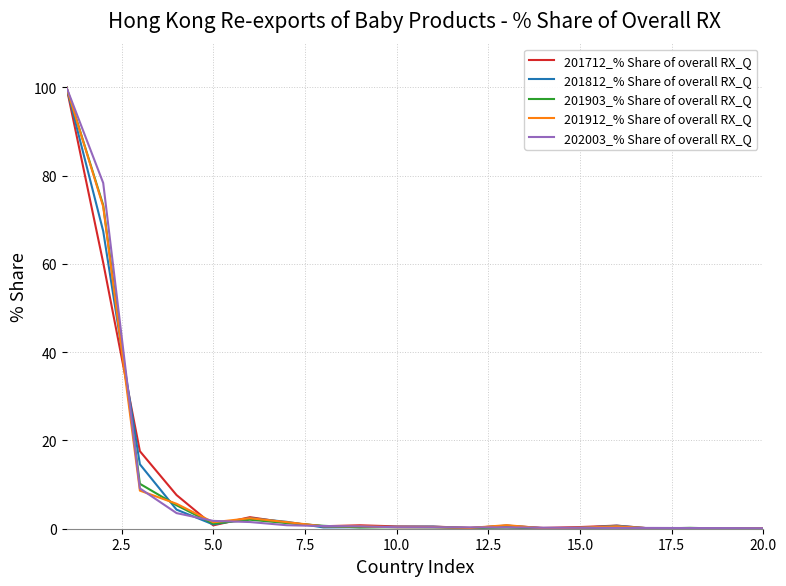

What is the average value of the 201903_% Share of overall RX_Q series?

9.8